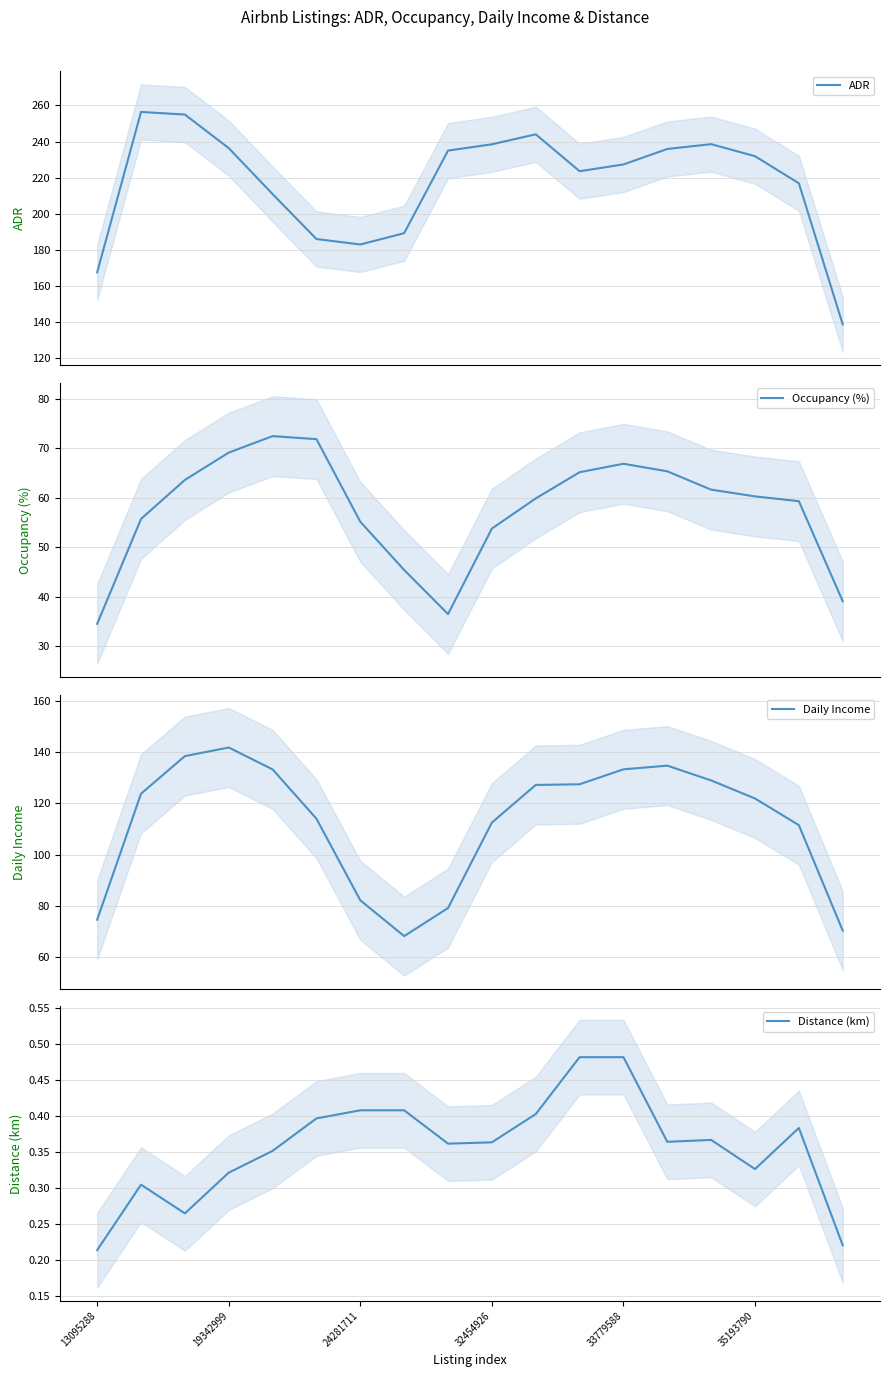

What is the maximum value for ADR?

256.4